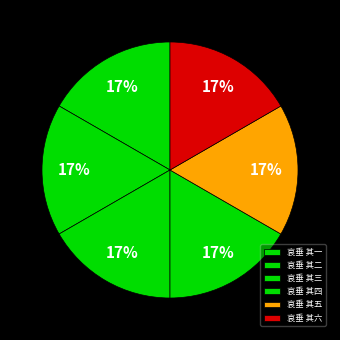

Does 哀垂 其五 represent more than half of the total?

No